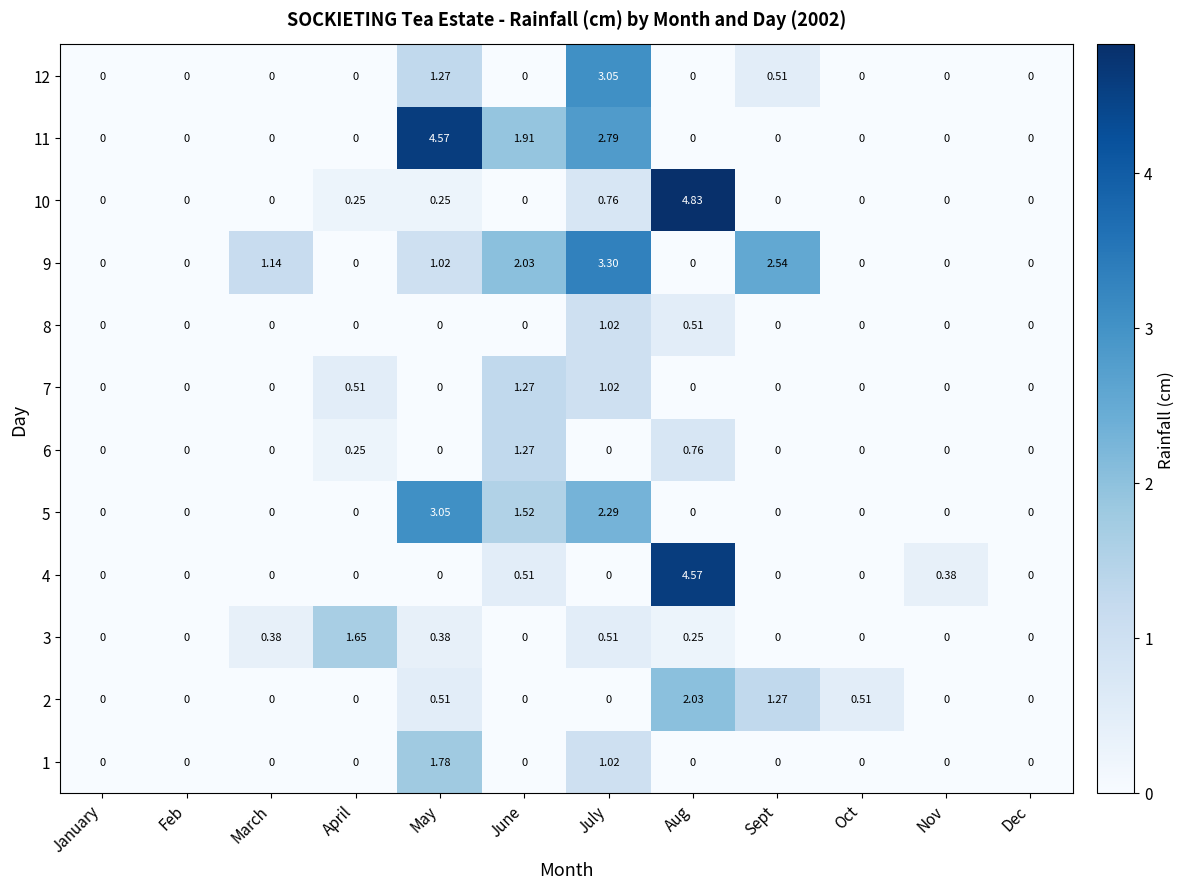

At which category is the sum across all series the highest?

July